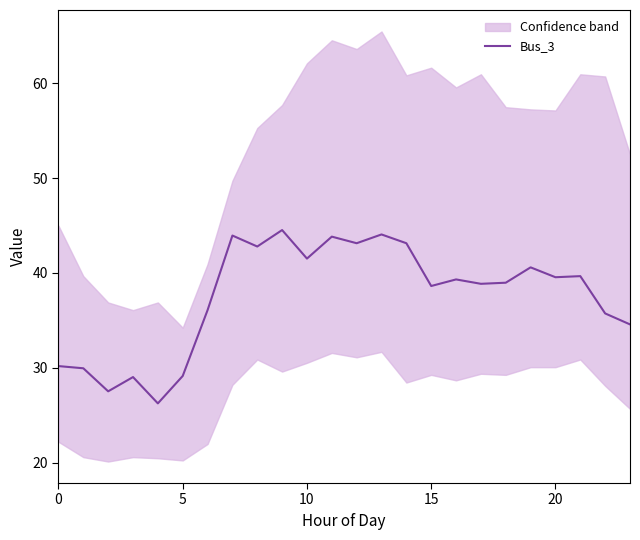

Reading right to left, what are all the values shown in this chart?

34.6	35.7	39.7	39.5	40.6	39.0	38.9	39.3	38.6	43.1	44.1	43.1	43.8	41.5	44.5	42.8	43.9	36.1	29.1	26.2	29.0	27.5	29.9	30.2